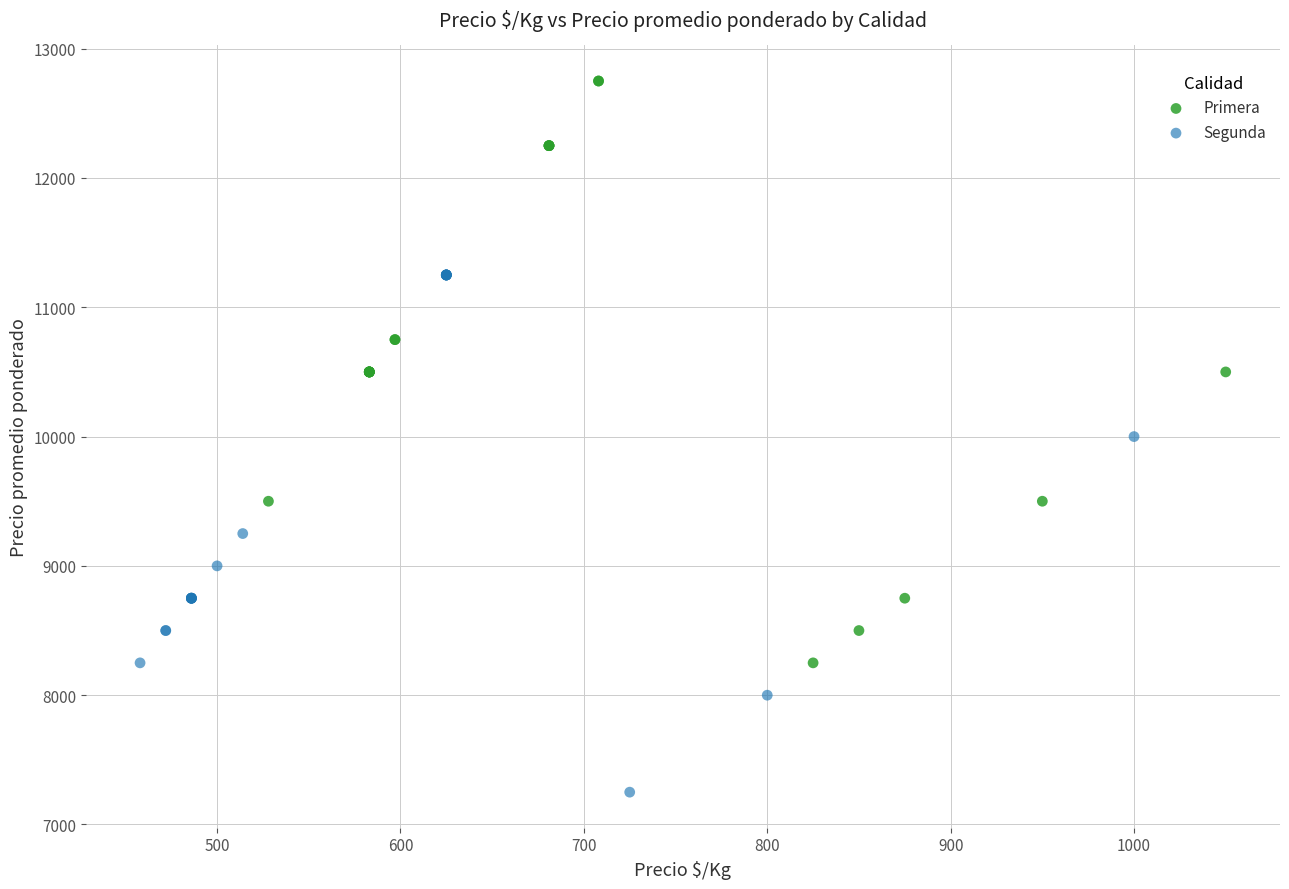

Which series contains the highest Y value?

Primera